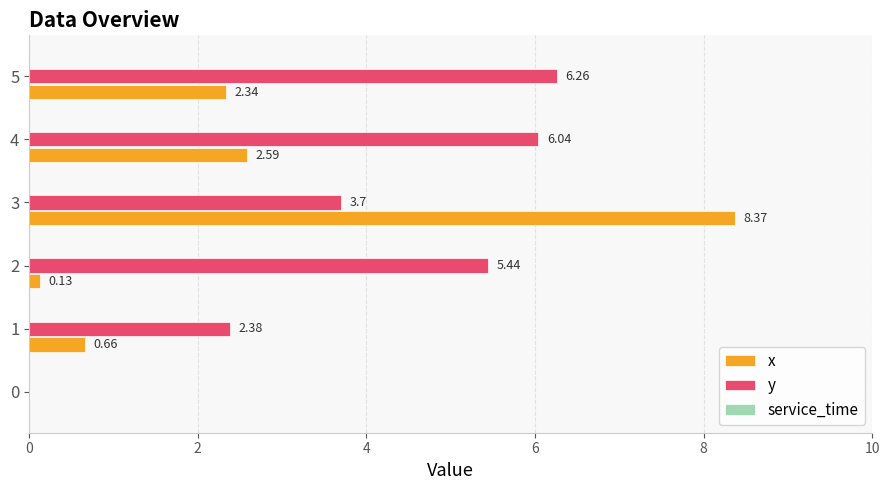

What is the sum of all y values?

23.8